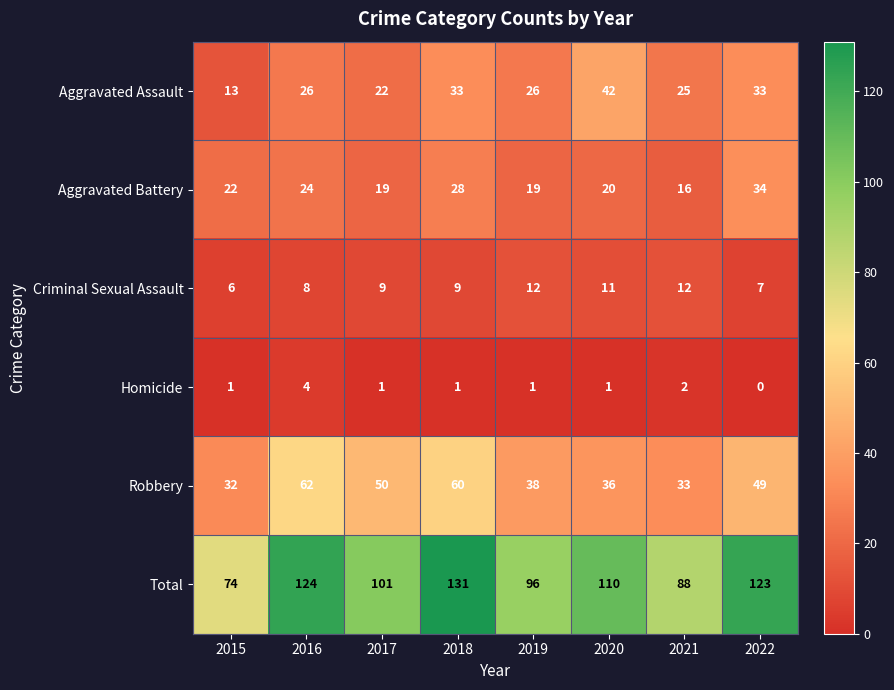

What is the difference between the maximum and minimum values in the Total series?

57